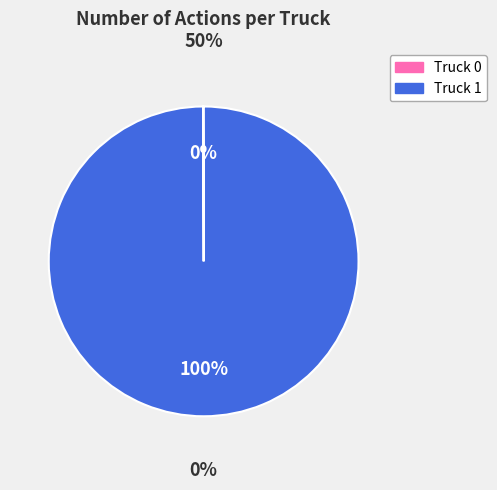

What portion of the pie excludes Truck 0?

100.0%